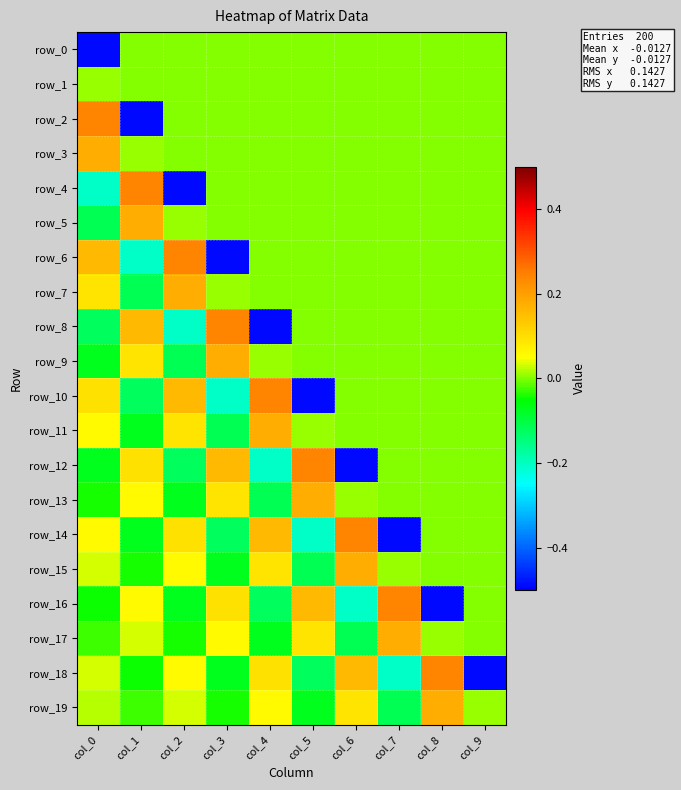

How many data points in row_8 are above 0?

2